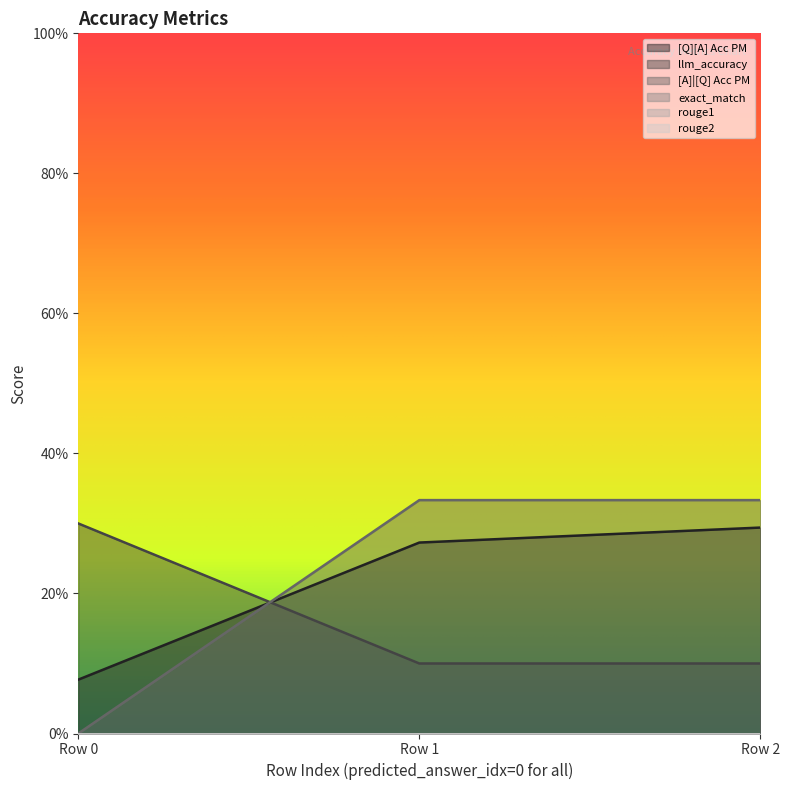

Is it true that llm_accuracy equals 0.1 at Row 1?

False